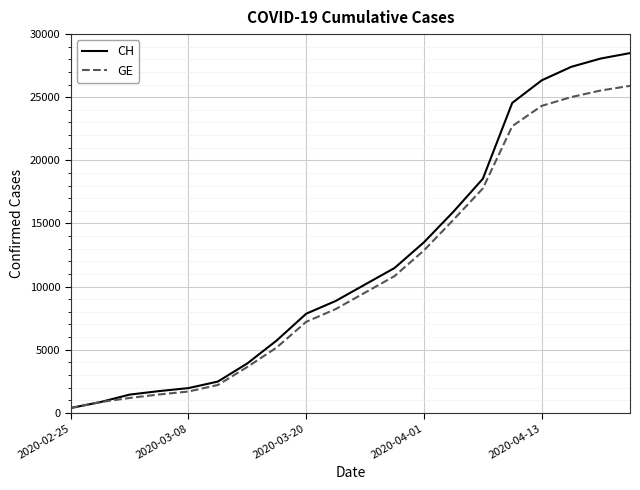

Rank the series by their maximum value, from highest to lowest.

CH, GE